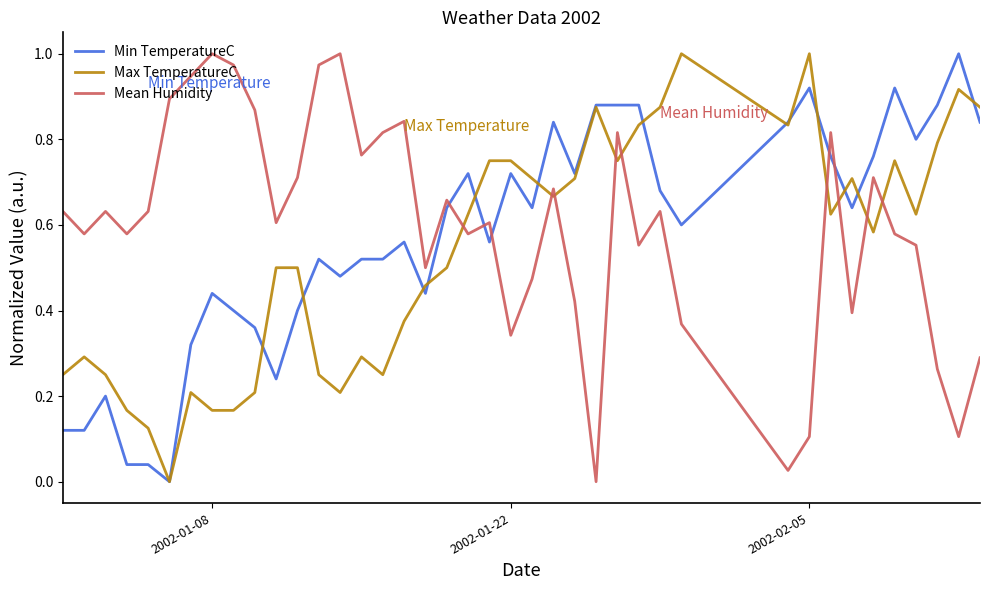

True or false: Max TemperatureC and Mean Humidity cross at least once.

True